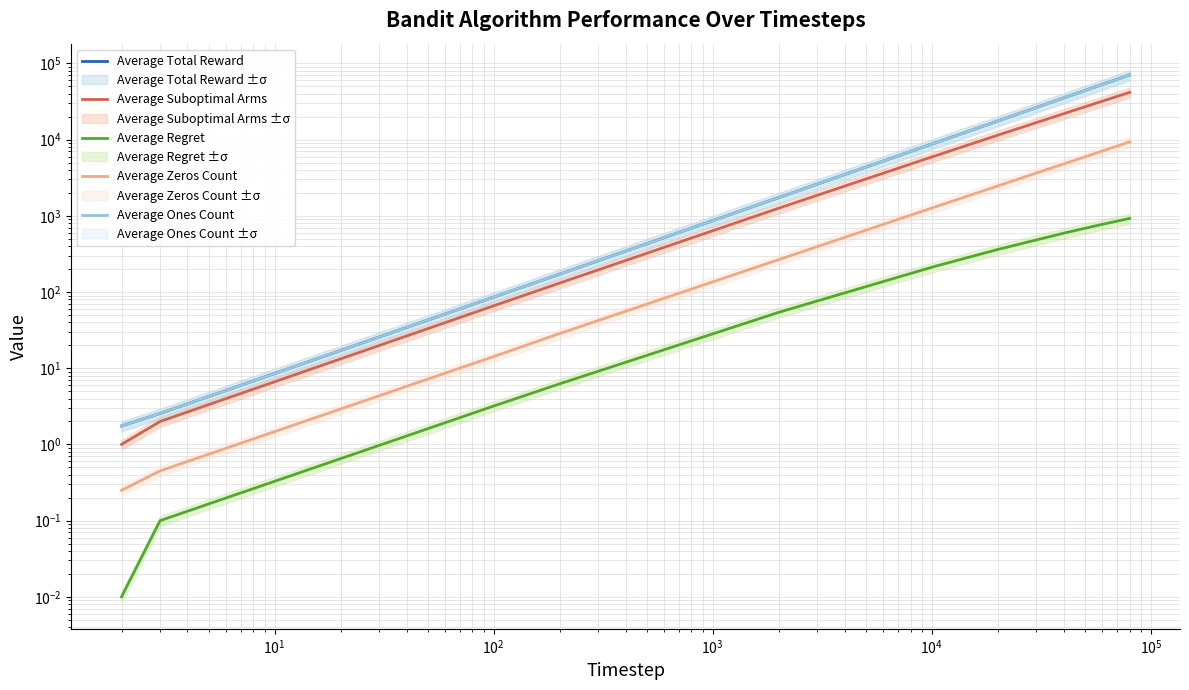

Count the number of categories in the chart.

10